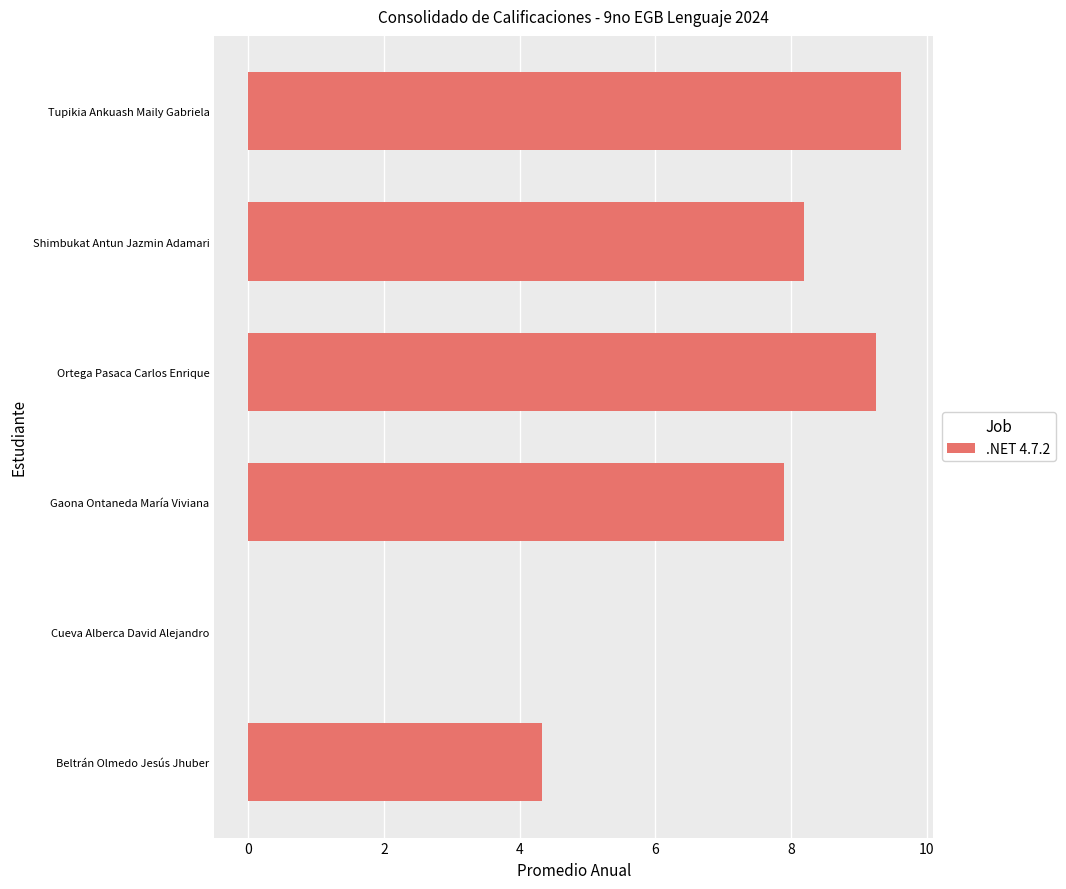

What is the sum of all values?

39.3